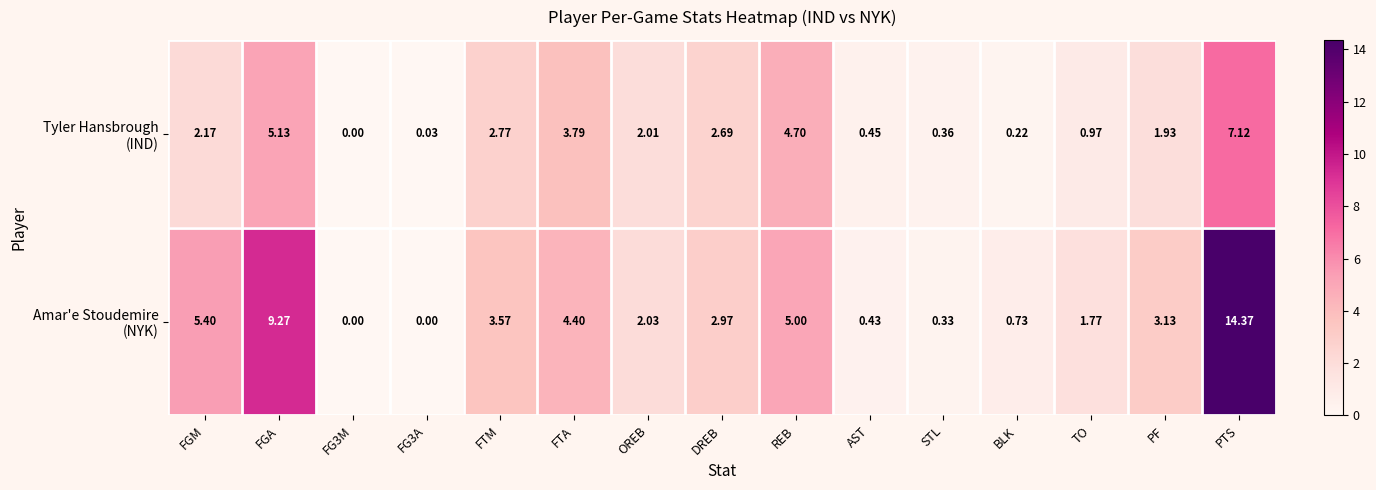

At which category is the sum across all series the highest?

PTS